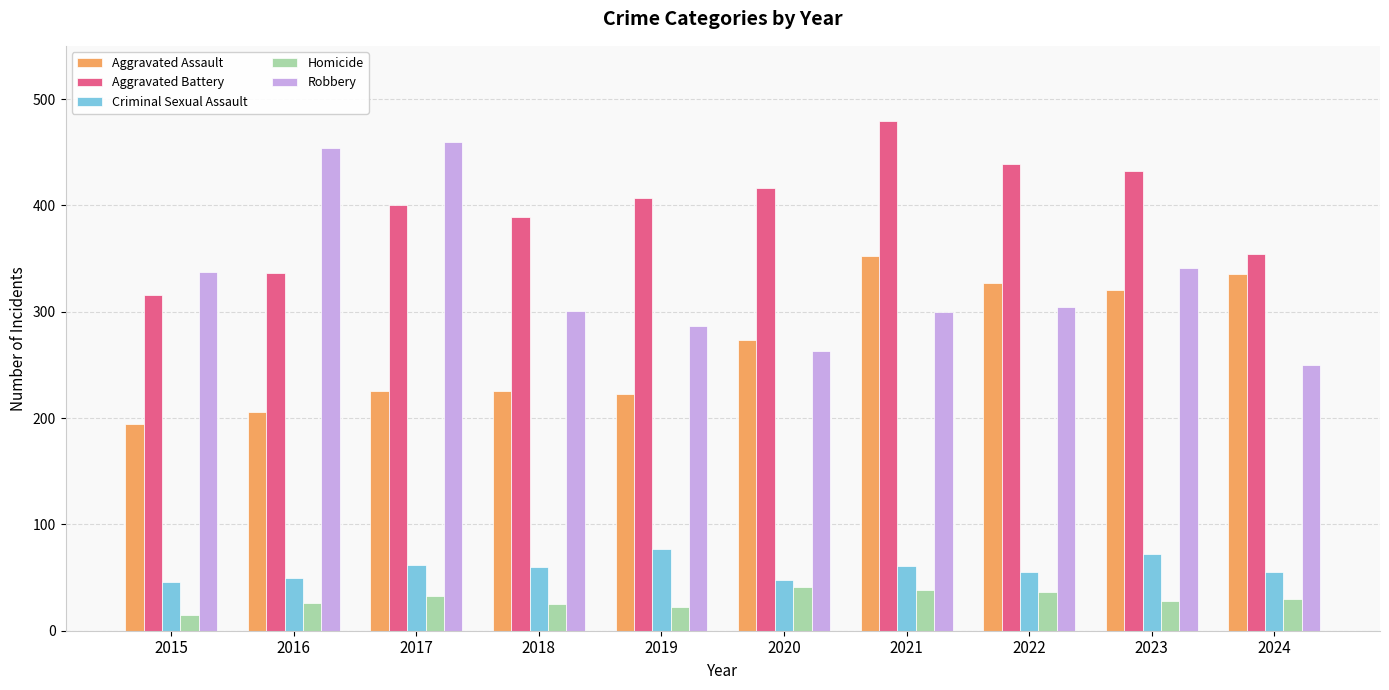

How many data points does each series have?

10